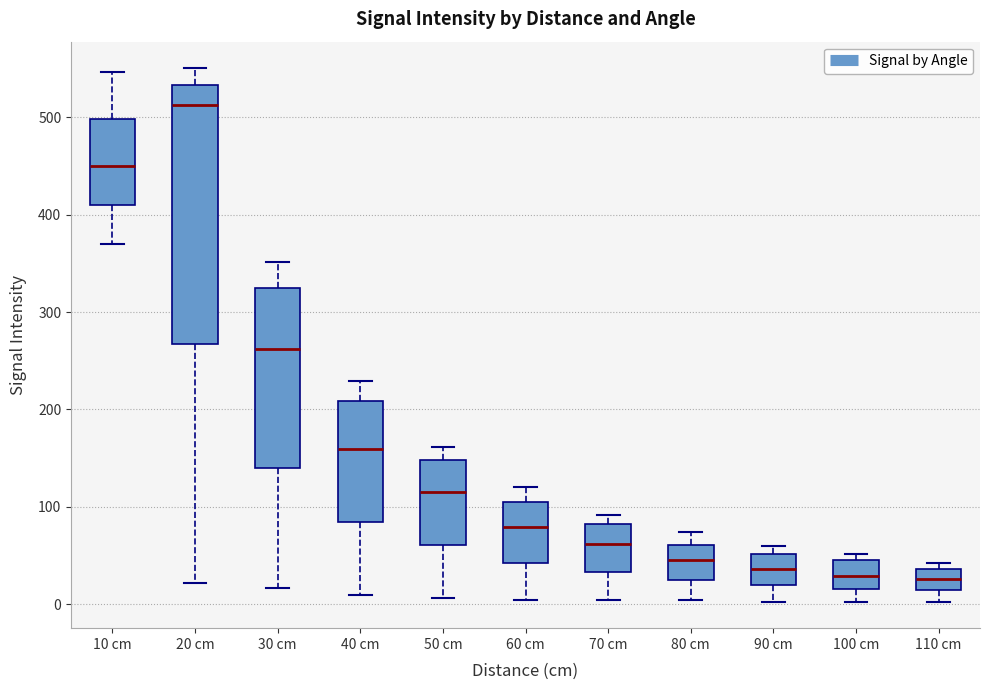

Where does the lower whisker of the box for 90 cm end on the y-axis? The values are not printed on the chart, so give them approximately, as read against the axis.

0